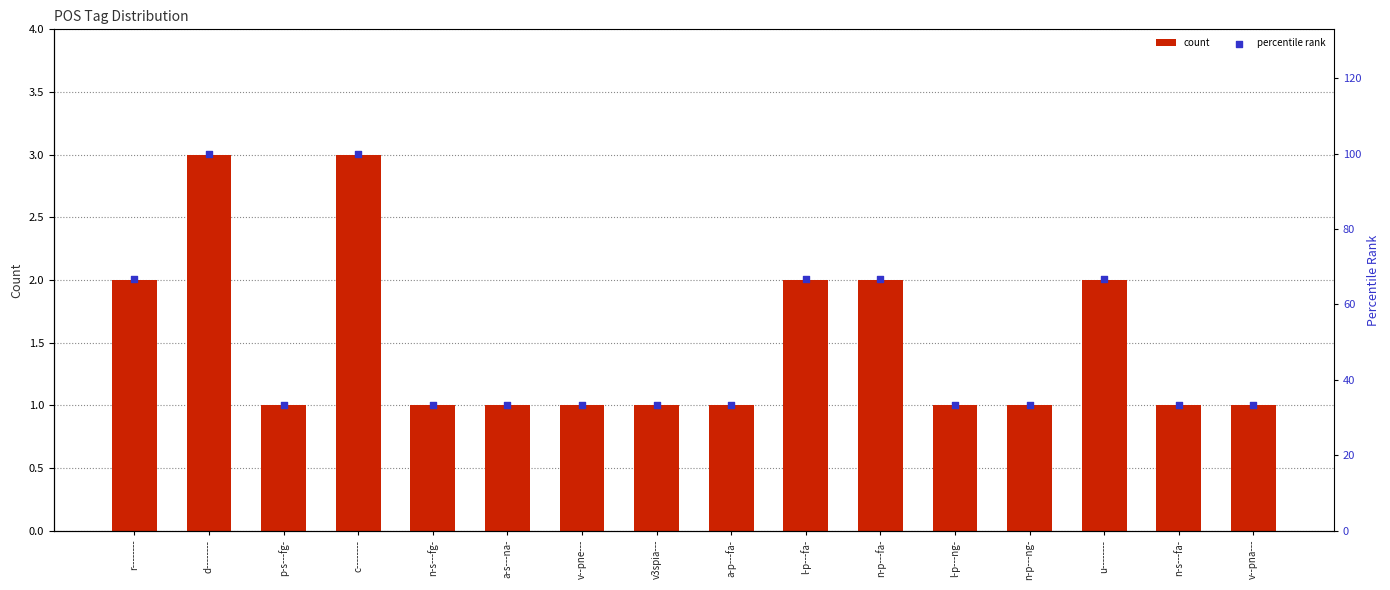

Which series reaches the minimum Y coordinate?

count